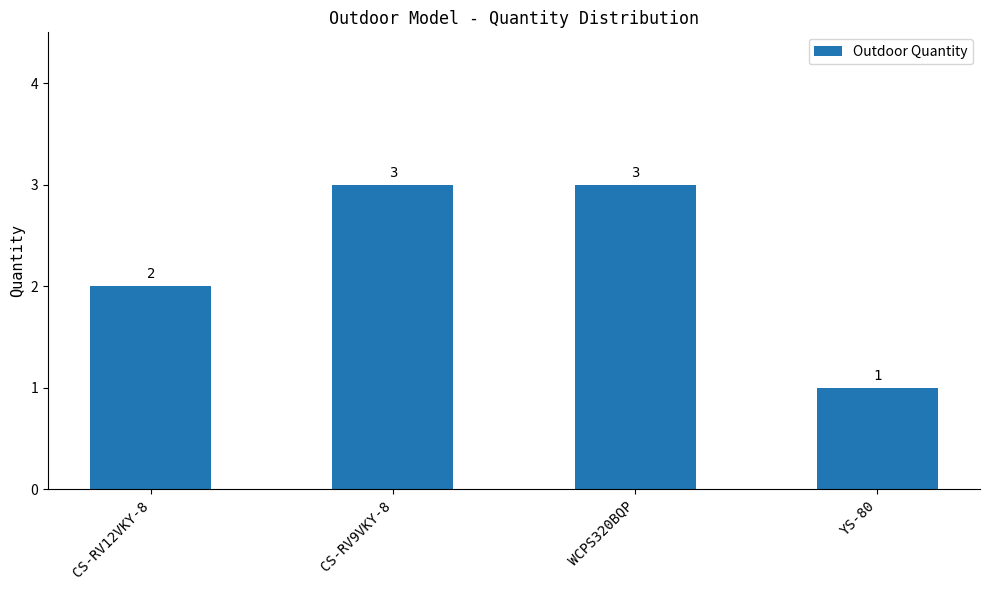

What is the smallest value displayed?

1